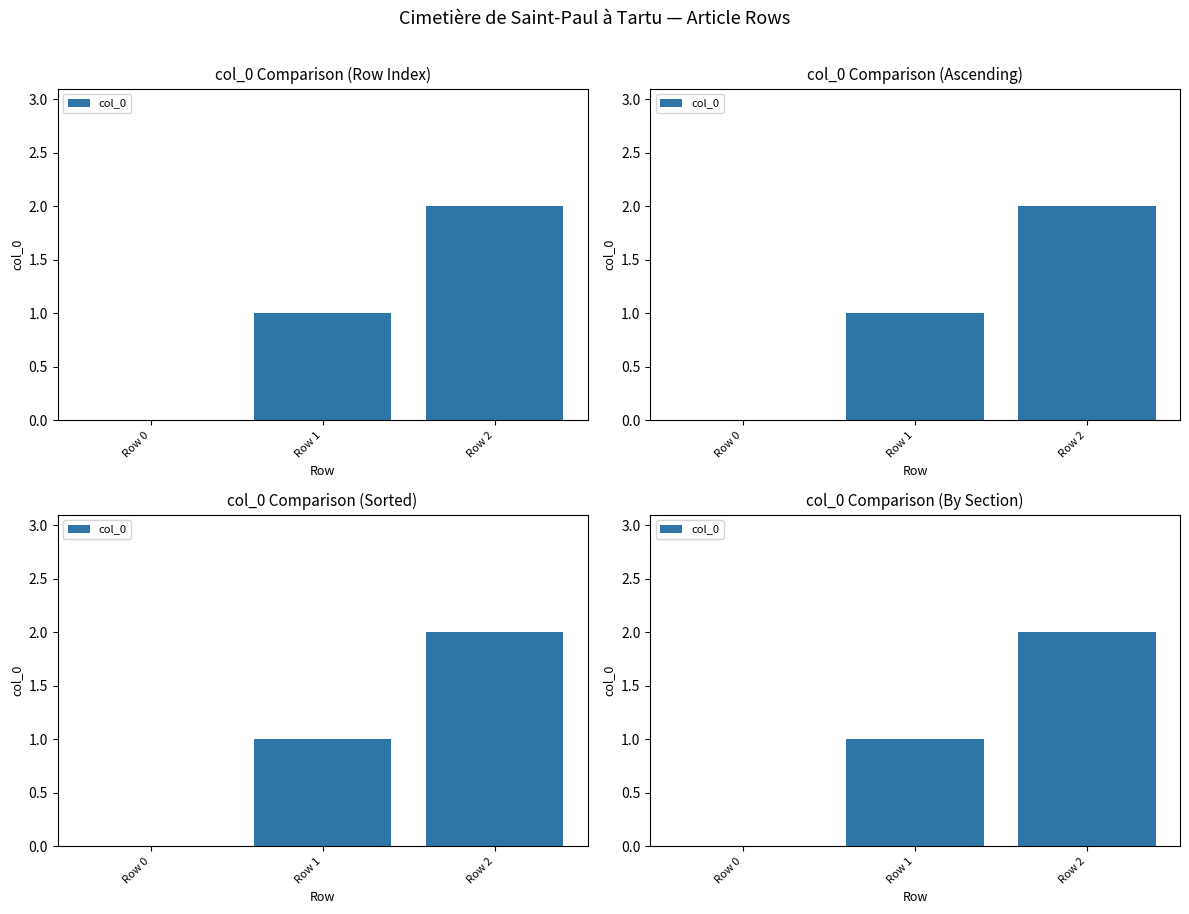

The value at Row 2 is 3. True or false?

False